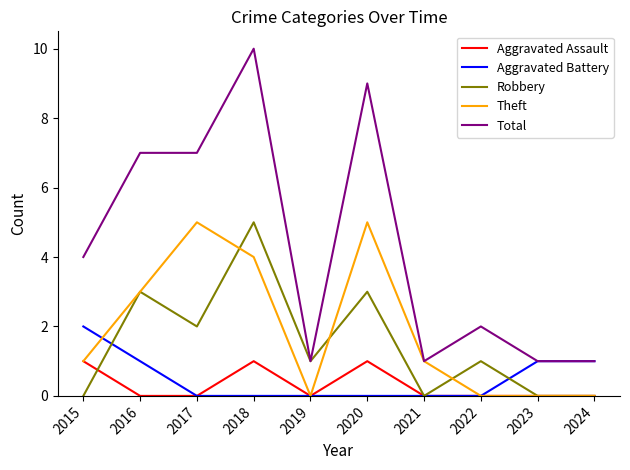

What is the difference between the highest and lowest values at 2015?

4